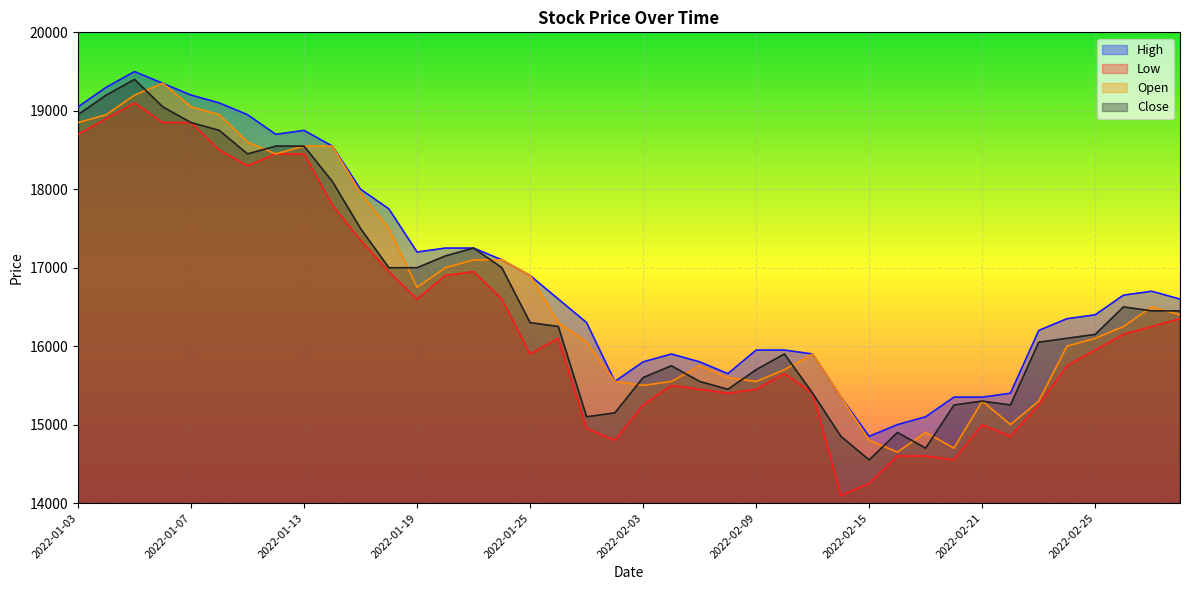

At which label is Low closest to 16600?

2022-01-19